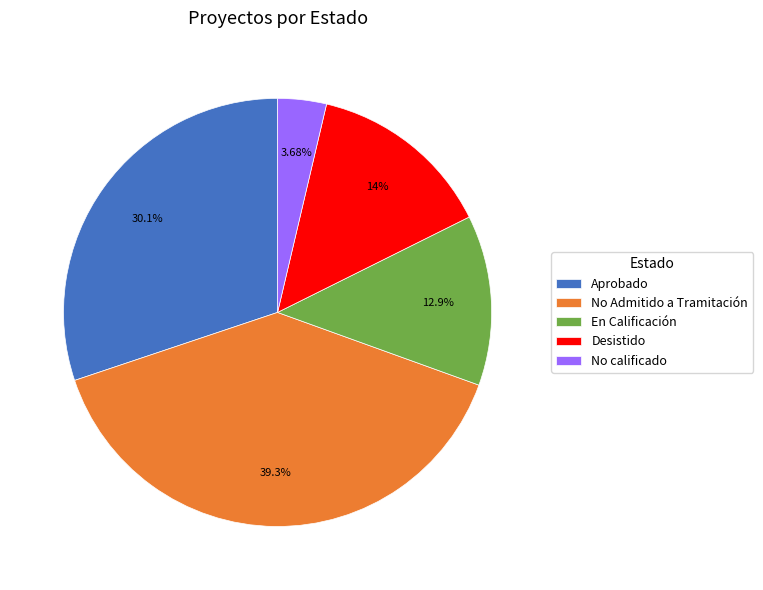

Does any single category account for the majority?

No